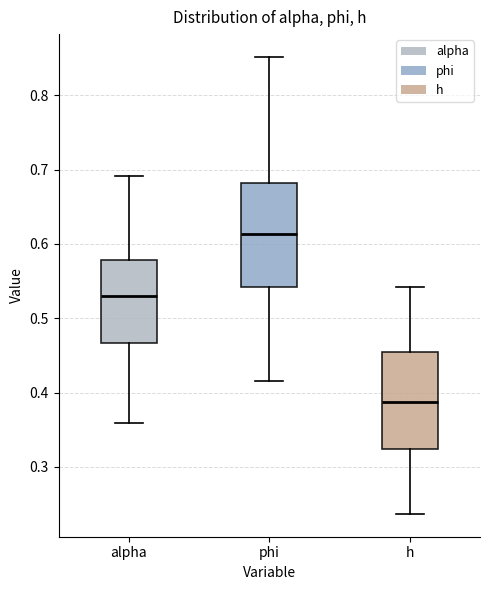

Reading left to right, transcribe this box plot: for each box, give where its median line is, the range the box spans, and where its two whiskers end, as read against the y-axis. The values are not printed on the chart, so give them approximately, as read against the axis.

alpha: median 0.53, box 0.47 to 0.58, whiskers 0.36 to 0.69
phi: median 0.61, box 0.54 to 0.68, whiskers 0.42 to 0.85
h: median 0.39, box 0.32 to 0.45, whiskers 0.24 to 0.54